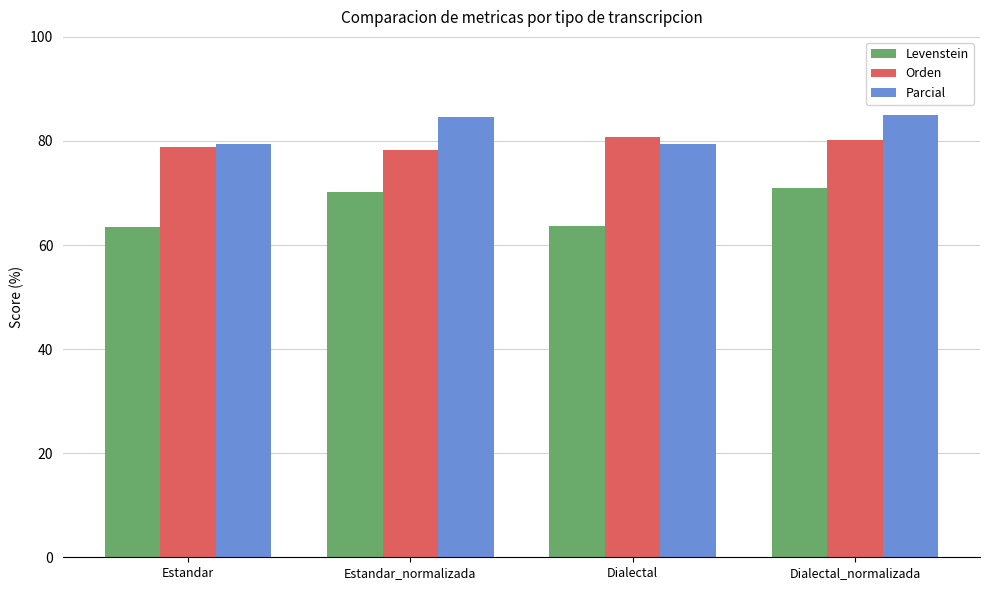

At Dialectal_normalizada, list the series in order from largest to smallest.

Parcial, Orden, Levenstein